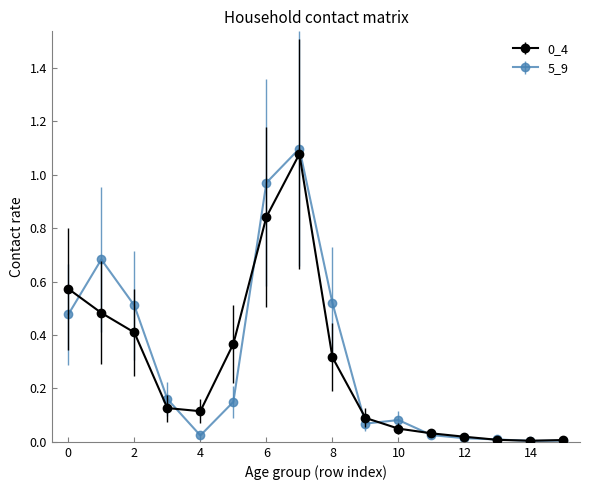

Which series has the widest spread of values?

5_9